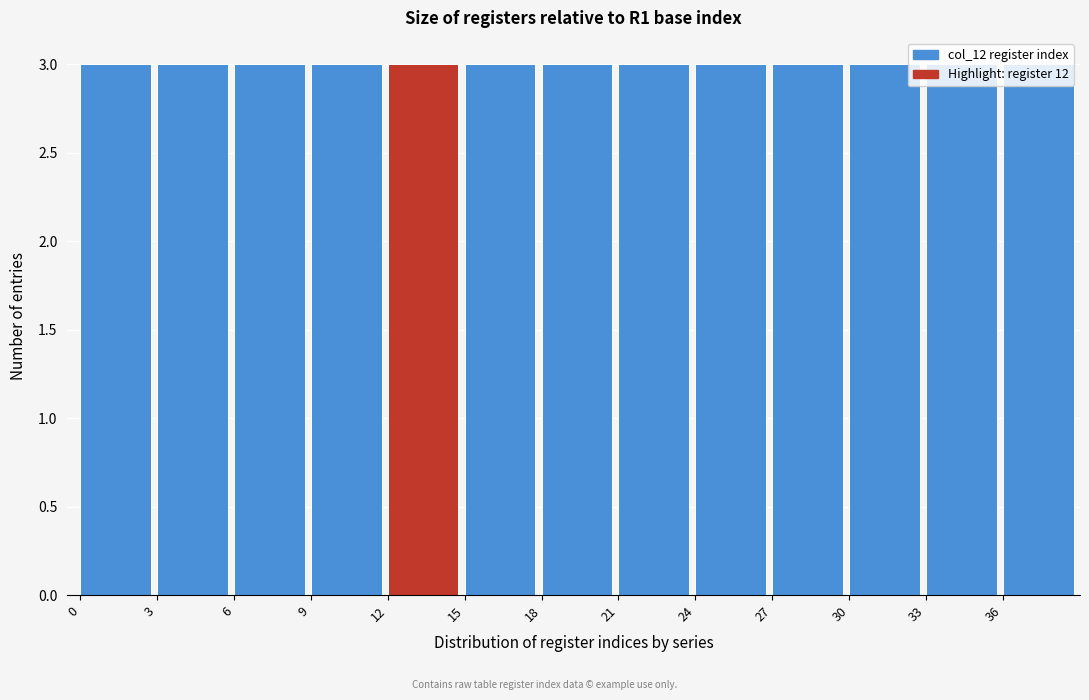

What is the height of the bar covering 0 to 3 on the x-axis? The values are not printed on the chart, so give them approximately, as read against the axis.

3